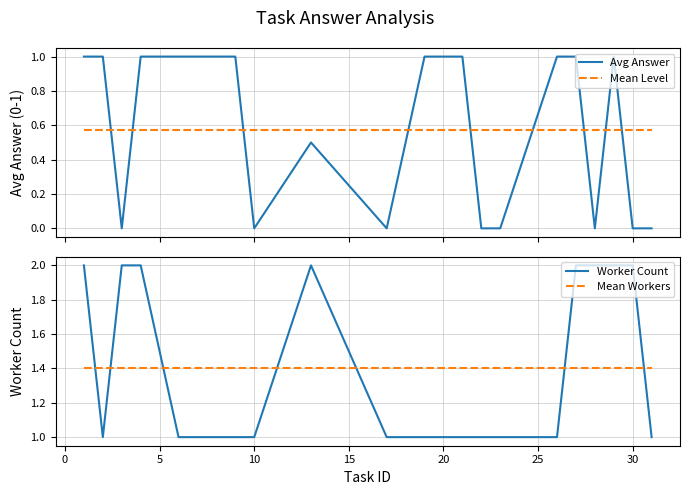

True or false: Avg Answer and Mean Workers cross at least once.

False